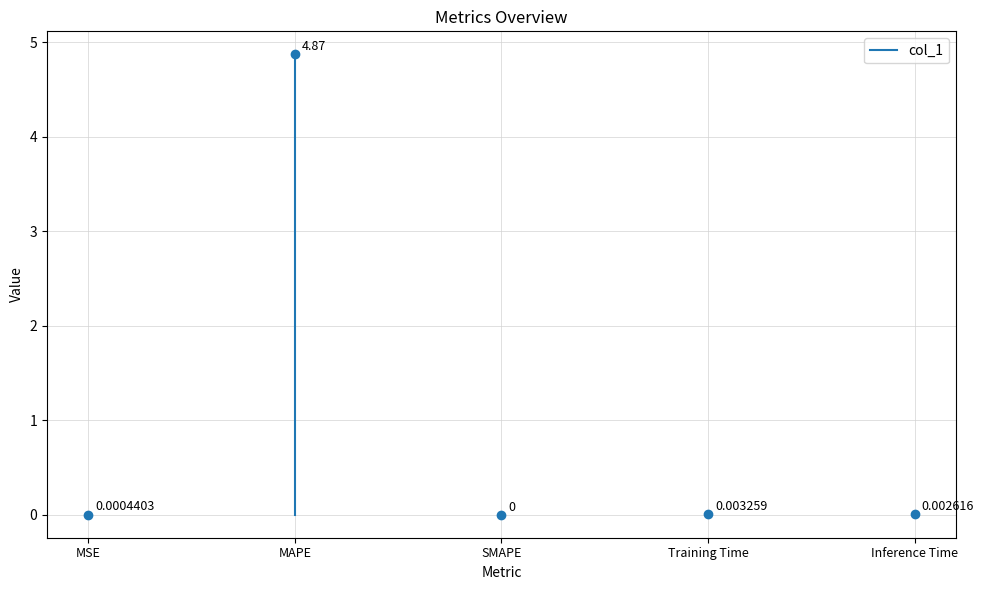

What is the label of the 2nd point from the left?

MAPE